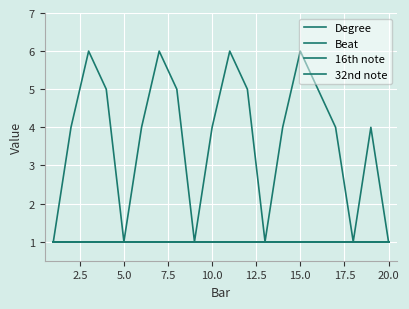

Does the chart display data point markers on the line(s)?

No